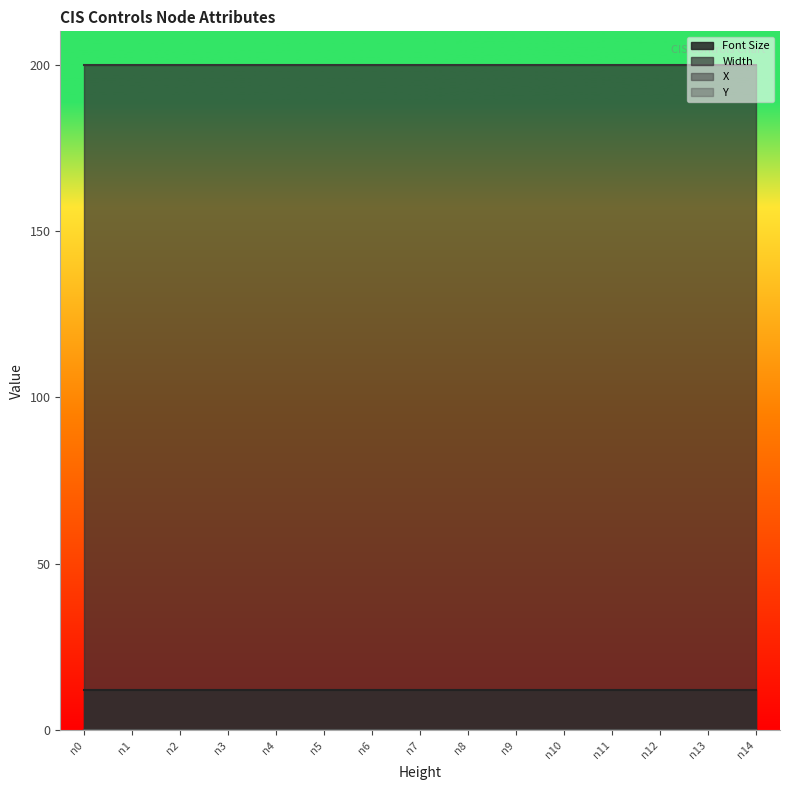

Reading left to right, transcribe all the data shown in this chart.

Font Size: n0=12	n1=12	n2=12	n3=12	n4=12	n5=12	n6=12	n7=12	n8=12	n9=12	n10=12	n11=12	n12=12	n13=12	n14=12
Width: n0=200	n1=200	n2=200	n3=200	n4=200	n5=200	n6=200	n7=200	n8=200	n9=200	n10=200	n11=200	n12=200	n13=200	n14=200
X: n0=0	n1=0	n2=0	n3=0	n4=0	n5=0	n6=0	n7=0	n8=0	n9=0	n10=0	n11=0	n12=0	n13=0	n14=0
Y: n0=0	n1=0	n2=0	n3=0	n4=0	n5=0	n6=0	n7=0	n8=0	n9=0	n10=0	n11=0	n12=0	n13=0	n14=0